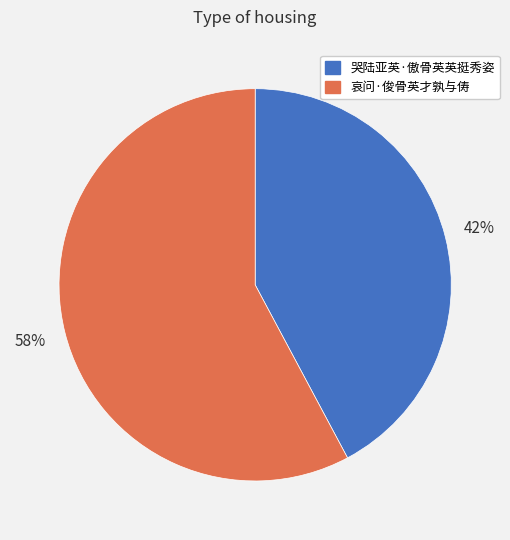

Which slice is the largest?

哀问·俊骨英才孰与俦